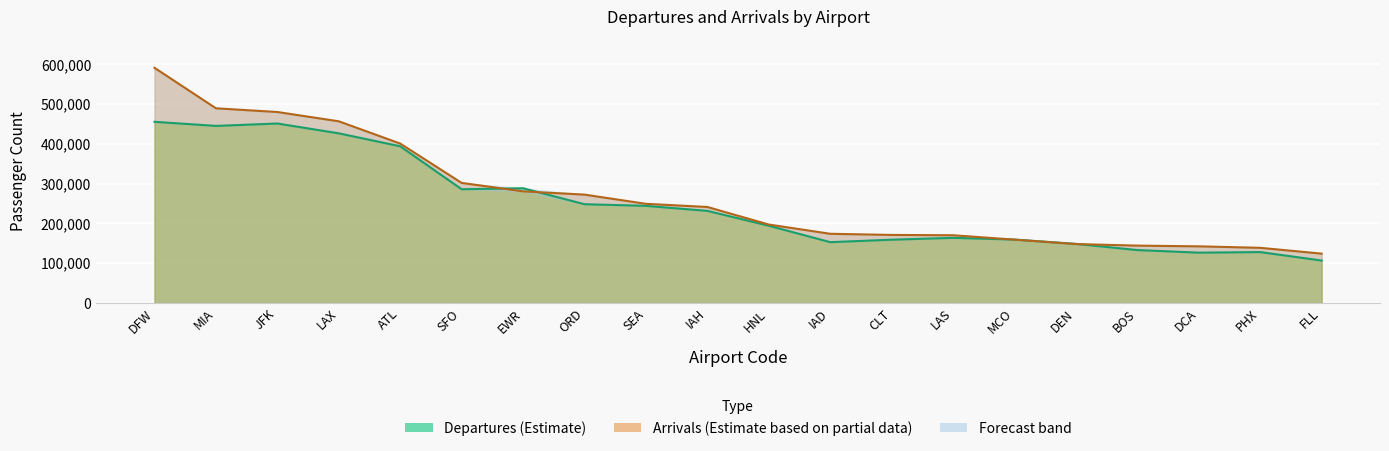

Reading left to right, transcribe all the data shown in this chart.

depart: DFW=455594	MIA=445266	JFK=451310	LAX=426588	ATL=394025	SFO=286003	EWR=288508	ORD=248336	SEA=244265	IAH=231590	HNL=194217	IAD=152934	CLT=159108	LAS=163800	MCO=159404	DEN=148615	BOS=133025	DCA=126525	PHX=127982	FLL=106711
arrive: DFW=591393	MIA=489589	JFK=480219	LAX=456863	ATL=400864	SFO=301932	EWR=280657	ORD=272459	SEA=249347	IAH=241408	HNL=197220	IAD=173987	CLT=171109	LAS=170319	MCO=159274	DEN=148167	BOS=144226	DCA=142410	PHX=138711	FLL=124032